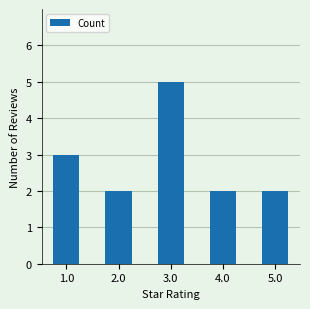

What is the smallest value displayed?

2